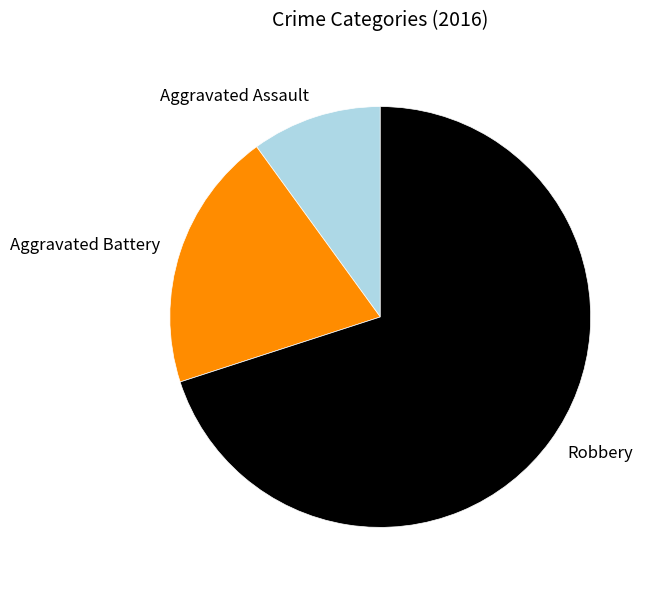

Which slice is the largest?

Robbery